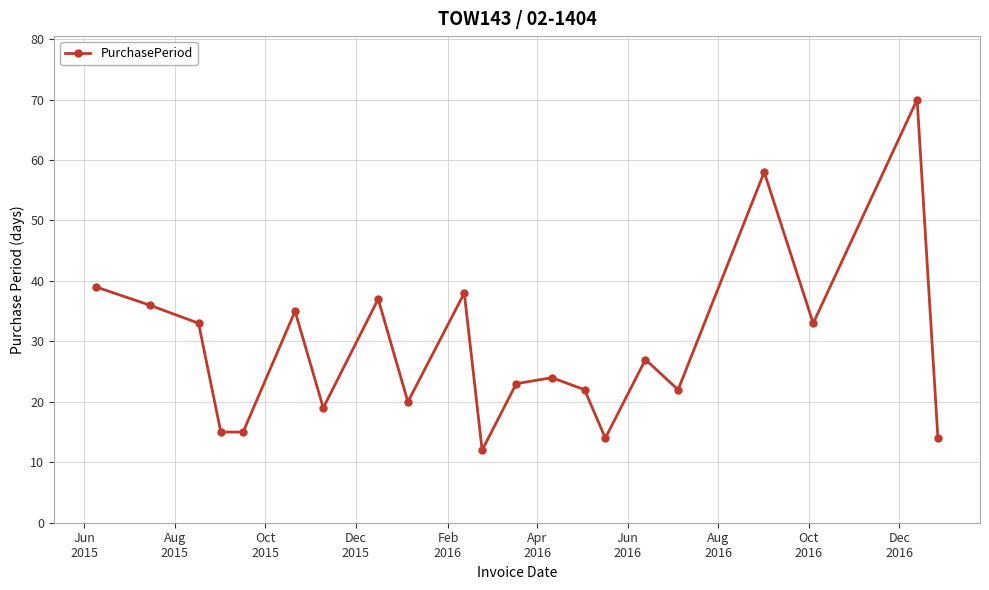

What is the sum of all values?

606